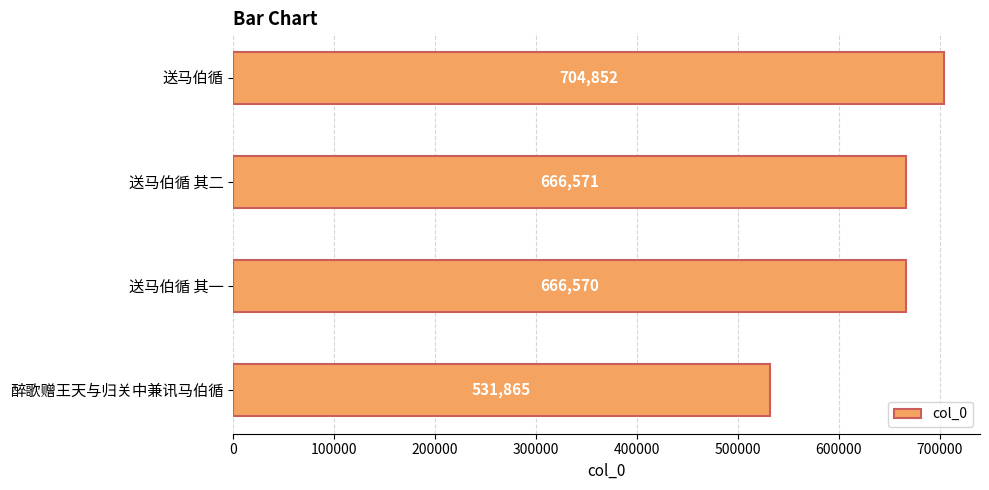

What is the ratio of the value at 送马伯循 to the value at 送马伯循 其二?

1.1